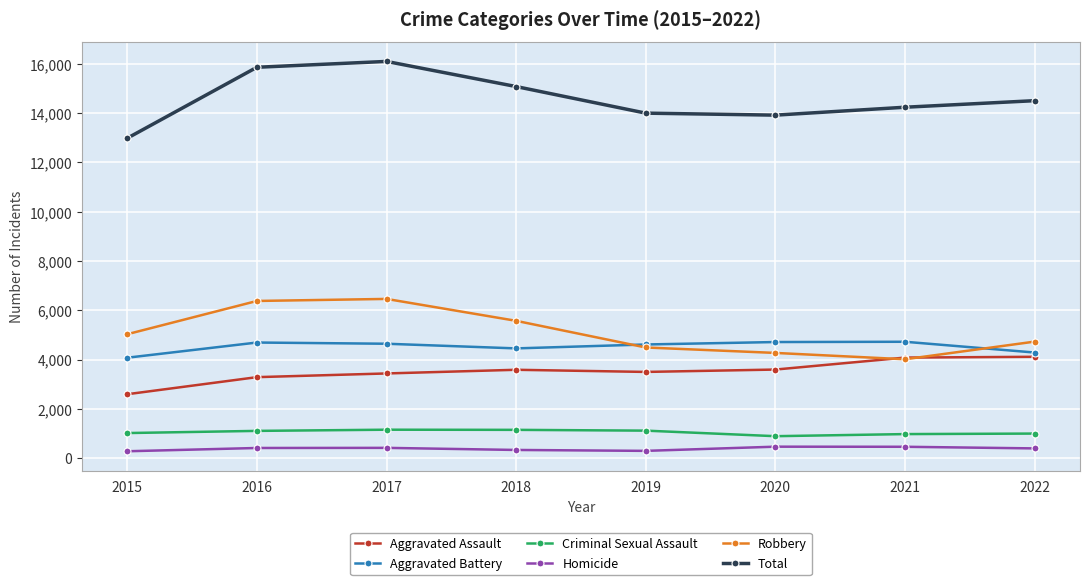

In Aggravated Assault, how many points are higher than both neighbors (excluding endpoints)?

1